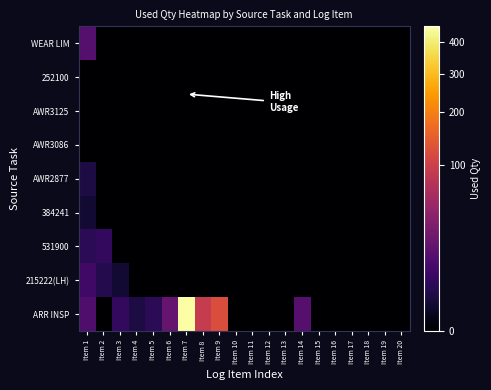

How many series are shown in this chart?

9